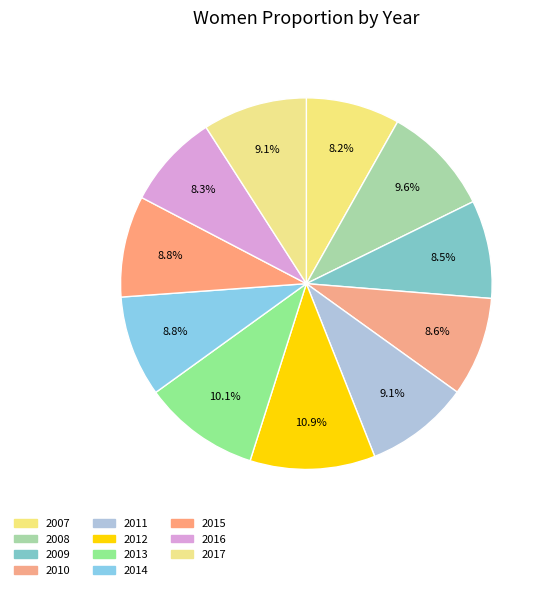

How many segments does this pie chart have?

11